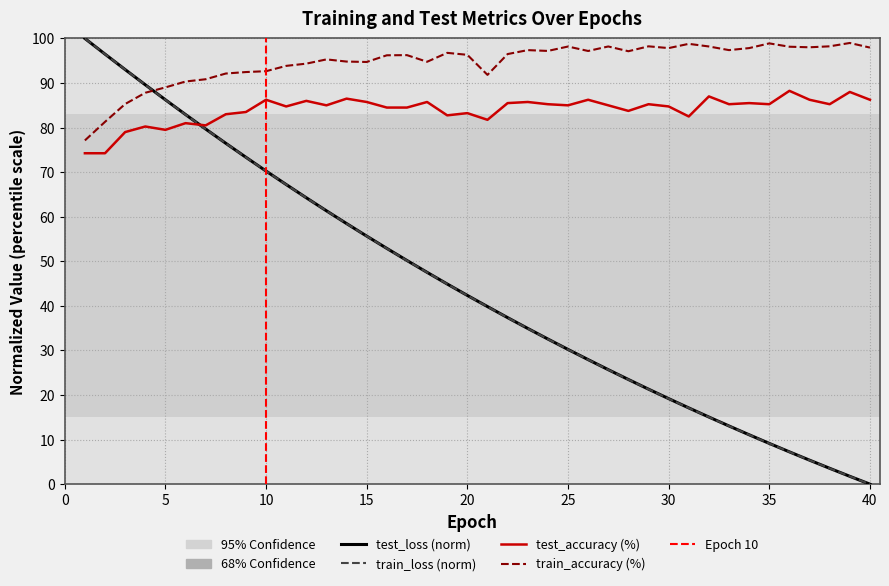

What is the total value across all series at 5?

341.0